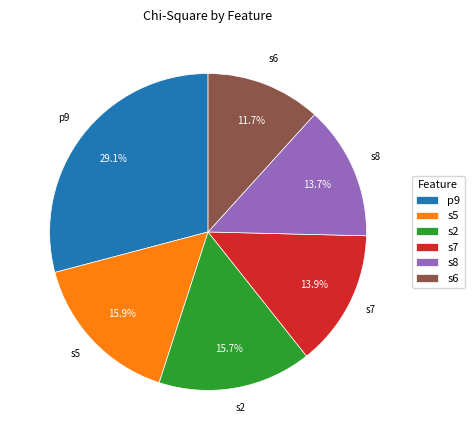

Which slice is the largest?

p9